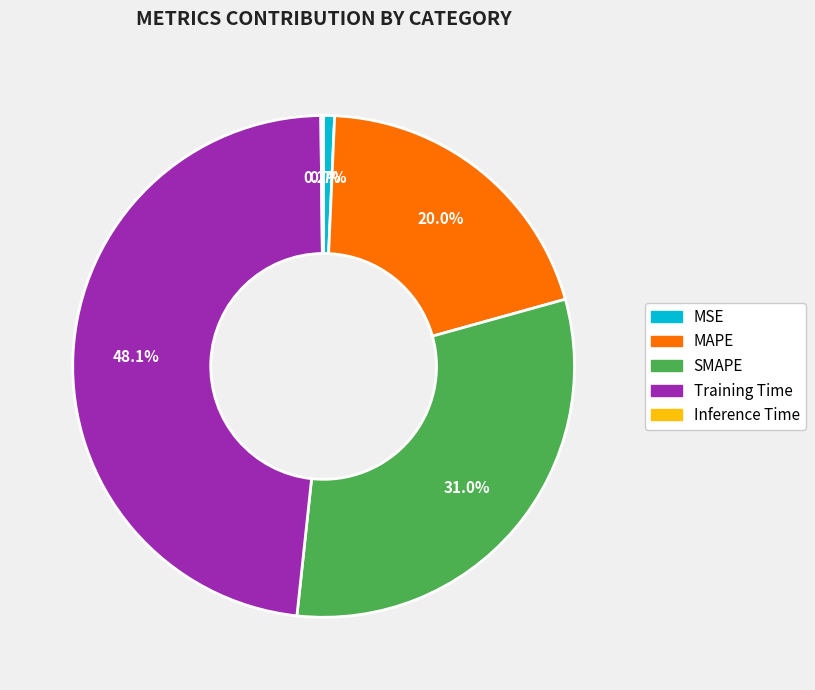

To the nearest percent, what is the combined percentage of Training Time and SMAPE?

79%